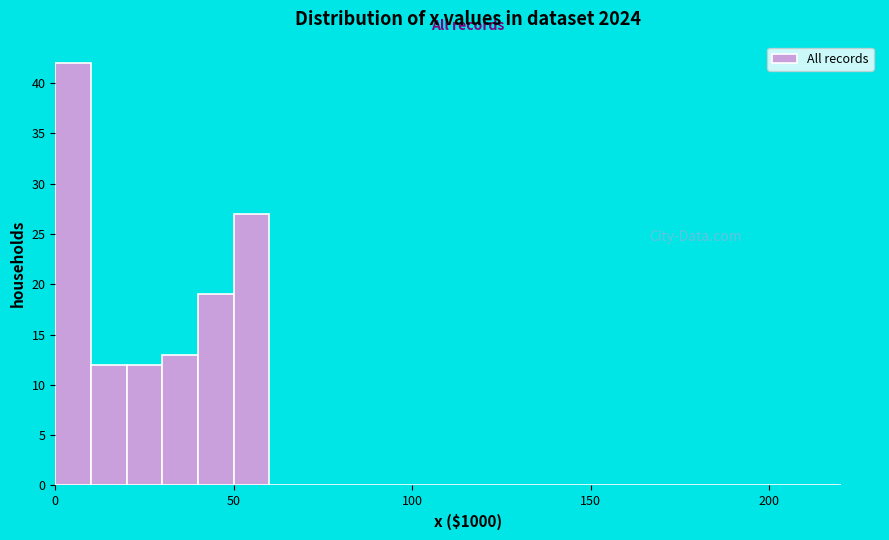

Around what value on the x-axis is the tallest bar? Give the approximate position of its centre, as read against the axis.

5